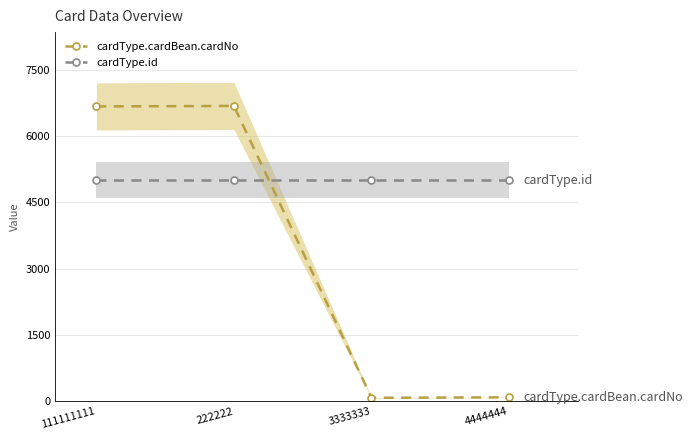

At which label does cardType.cardBean.cardNo first exceed 6666?

222222